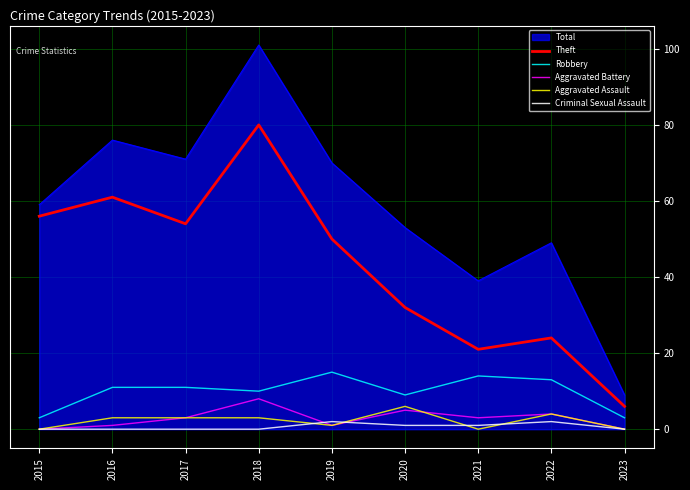

The value of Aggravated Battery at 2016 is 1. True or false?

True